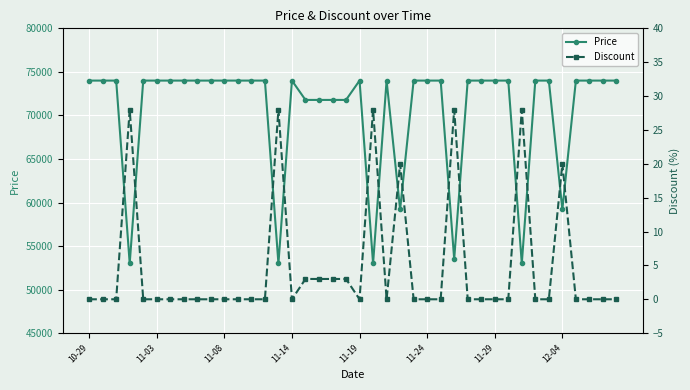

What is the difference between the maximum and second lowest values in the Discount series?

28